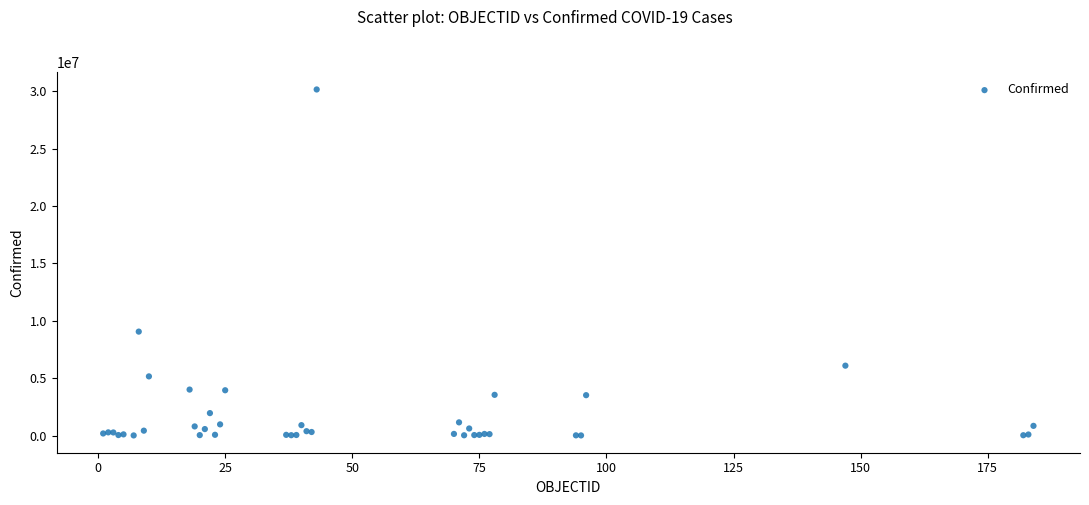

What Y value in the scatter plot is closest to 15084643?

9056203